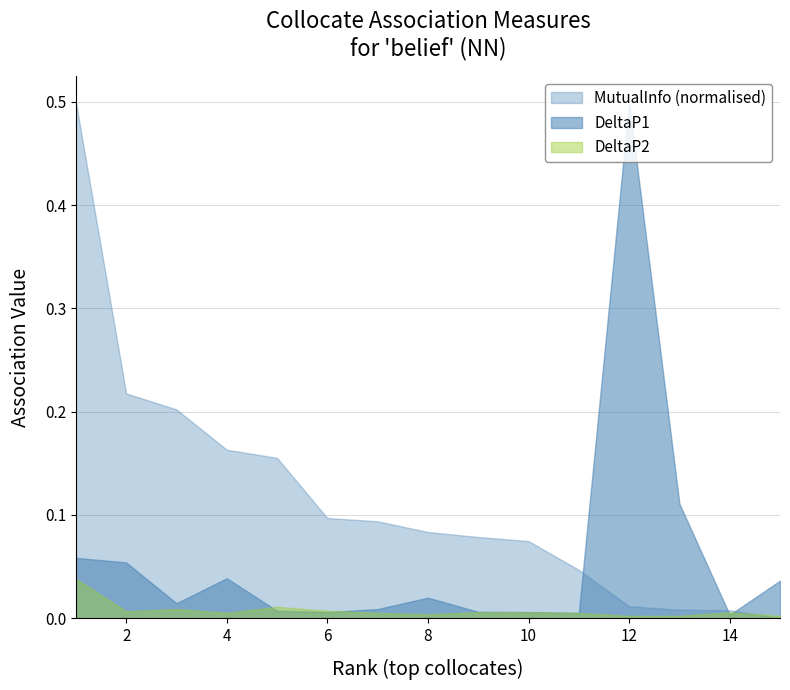

Rank the series by their average value, from highest to lowest.

MutualInfo (normalised), DeltaP1, DeltaP2